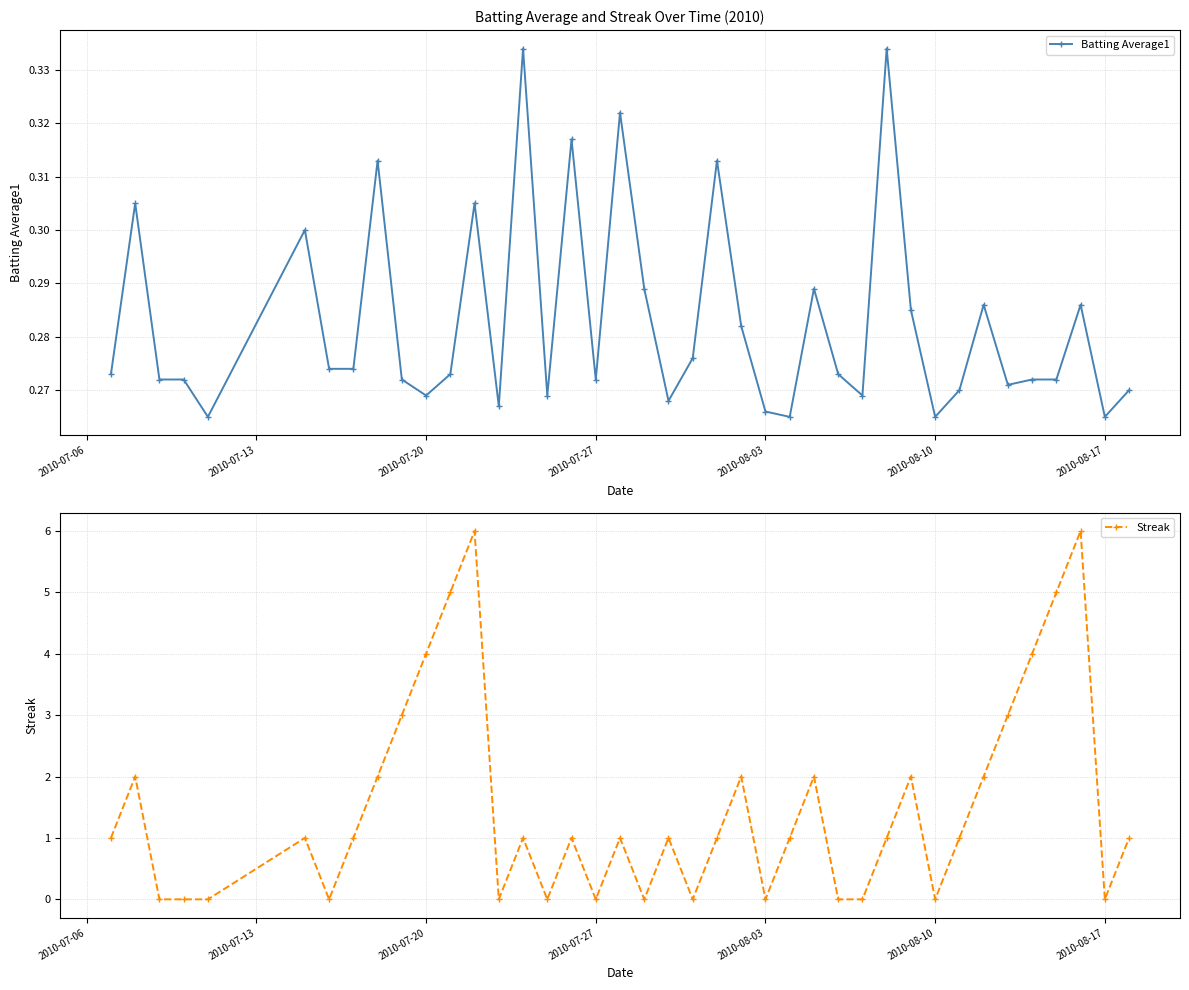

Count the Batting Average1 values in the range 0 to 1.

40